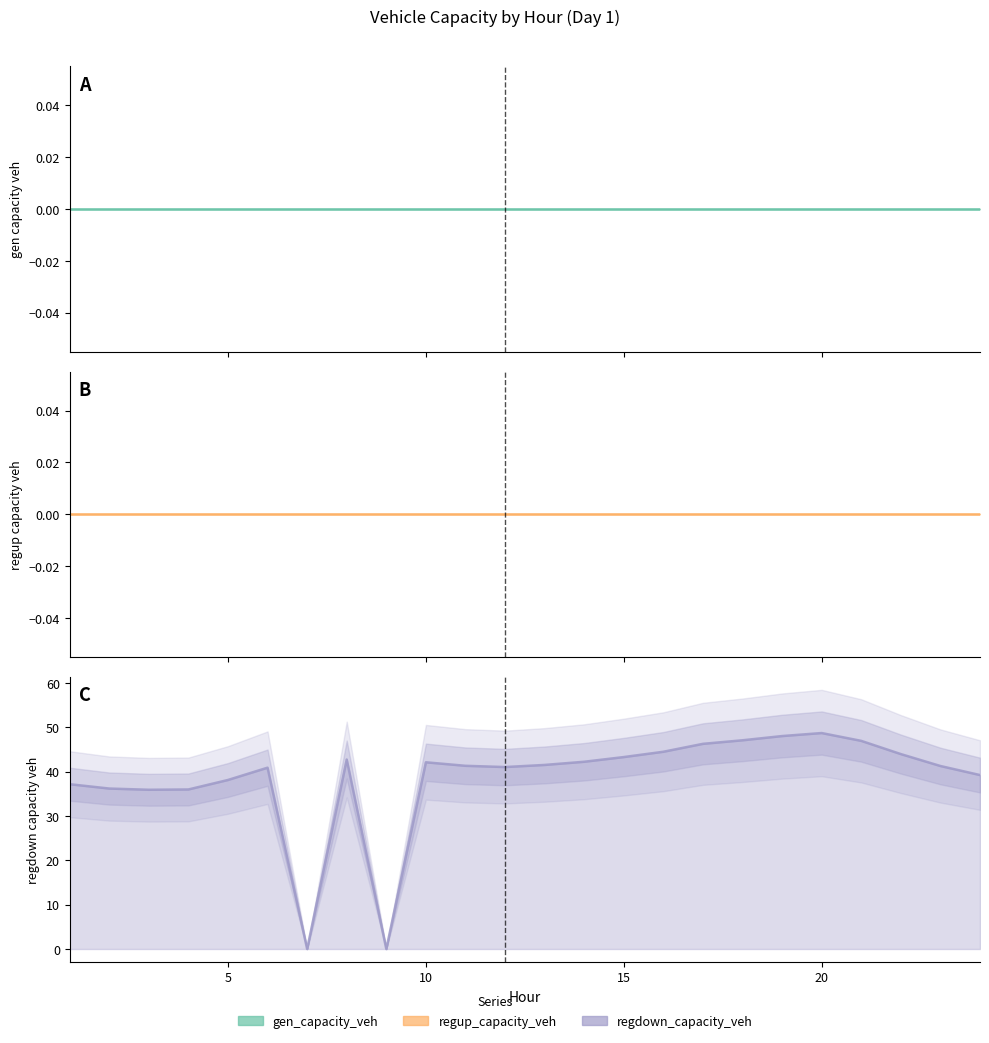

Is it true that regup_capacity_veh equals 0.0 at 22?

True